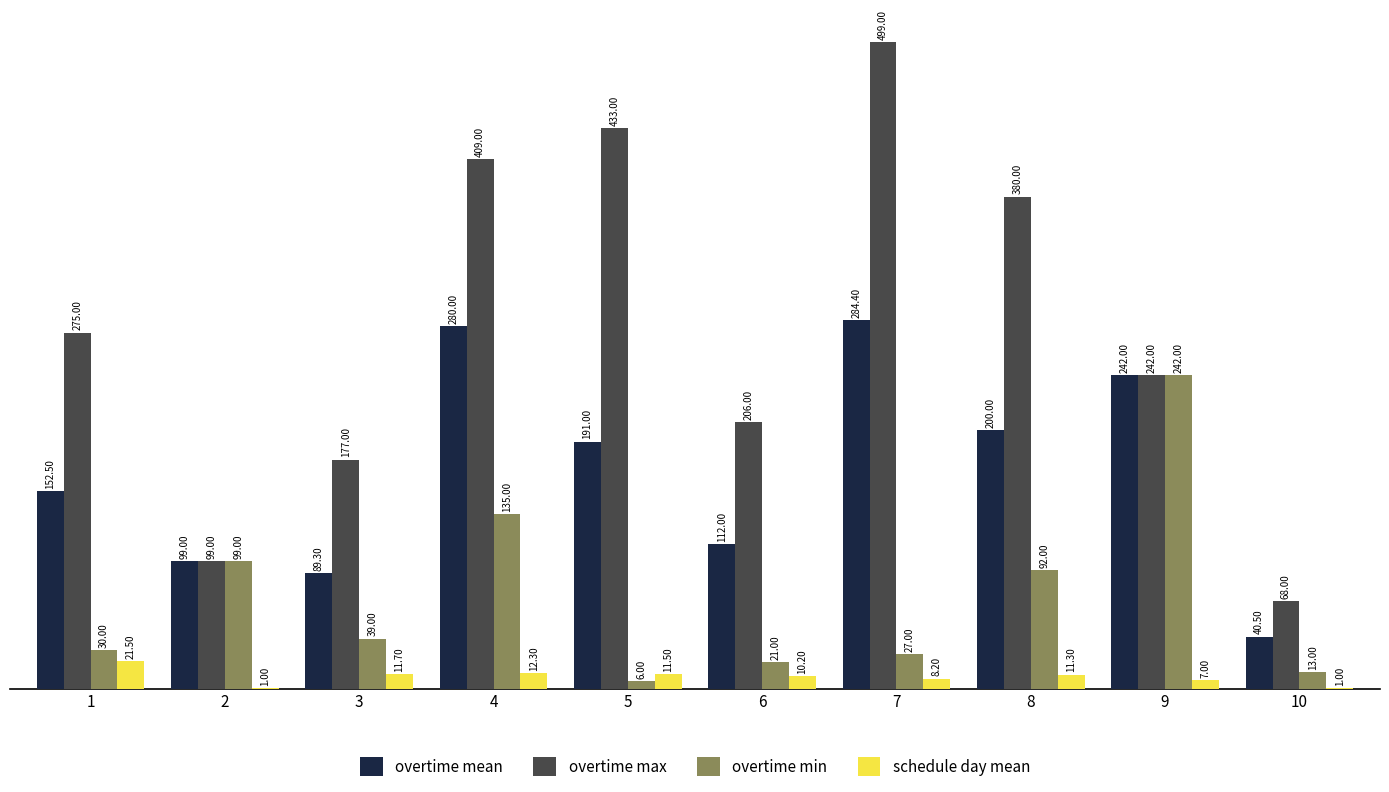

Reading right to left, list all the values displayed in this chart.

overtime mean: 10=40.5	9=242.0	8=200.0	7=284.4	6=112.0	5=191.0	4=280.0	3=89.3	2=99.0	1=152.5
overtime max: 10=68.0	9=242.0	8=380.0	7=499.0	6=206.0	5=433.0	4=409.0	3=177.0	2=99.0	1=275.0
overtime min: 10=13.0	9=242.0	8=92.0	7=27.0	6=21.0	5=6.0	4=135.0	3=39.0	2=99.0	1=30.0
schedule day mean: 10=1.0	9=7.0	8=11.3	7=8.2	6=10.2	5=11.5	4=12.3	3=11.7	2=1.0	1=21.5